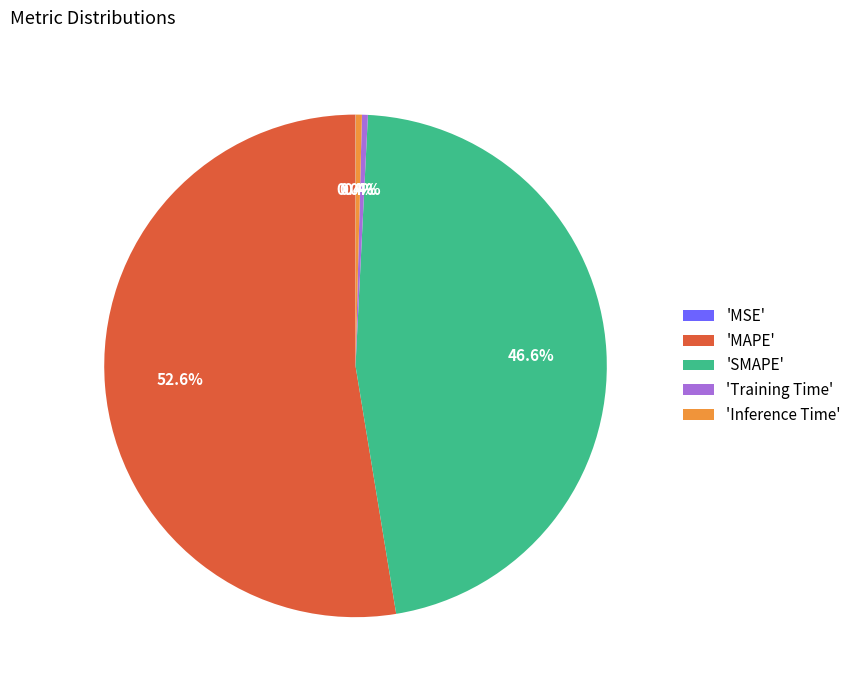

Which slice is the largest?

'MAPE'